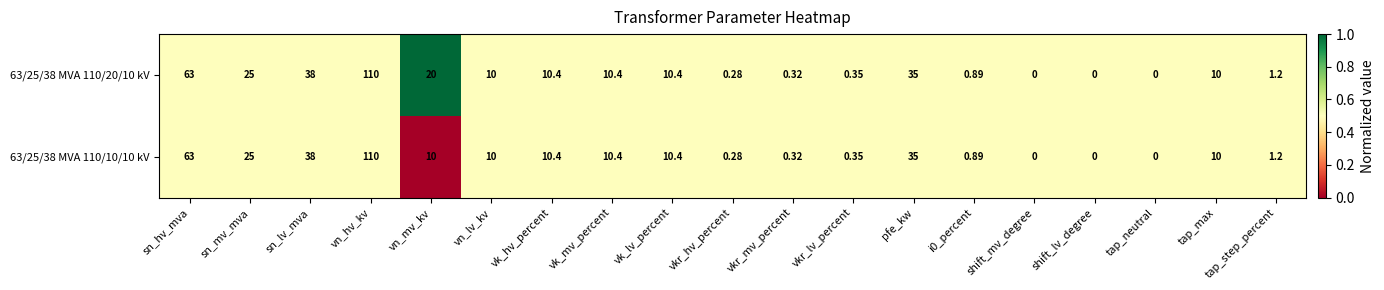

At which category is the sum across all series the highest?

vn_hv_kv